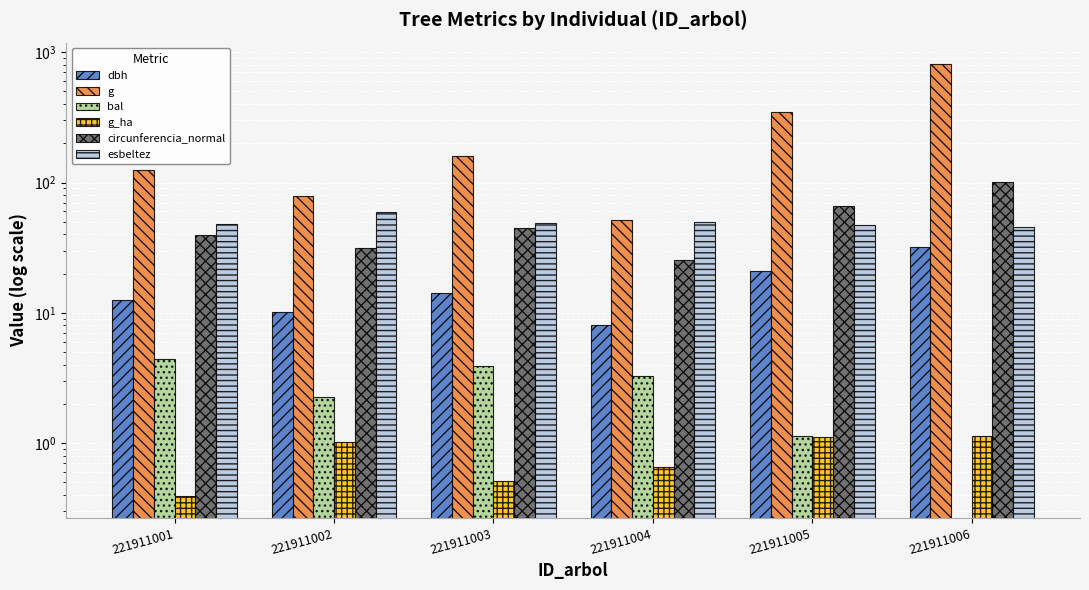

What is the average value of the g_ha series?

0.8